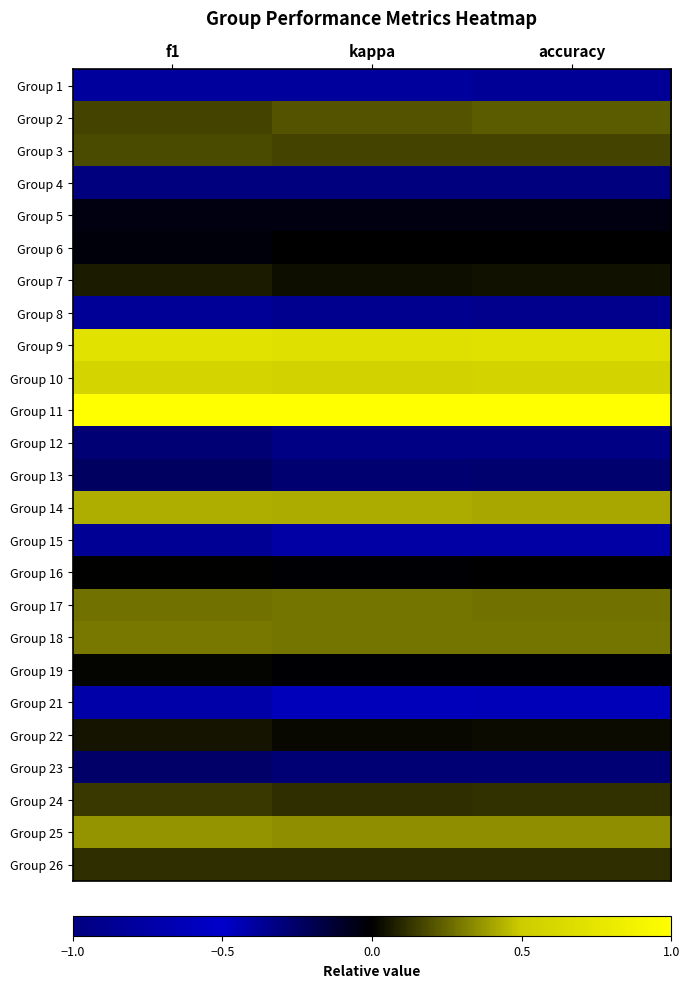

Rank the series by their maximum value, from highest to lowest.

Group 11, Group 9, Group 10, Group 14, Group 25, Group 18, Group 17, Group 2, Group 3, Group 24, Group 26, Group 7, Group 22, Group 19, Group 16, Group 6, Group 5, Group 13, Group 23, Group 12, Group 15, Group 21, Group 1, Group 8, Group 4